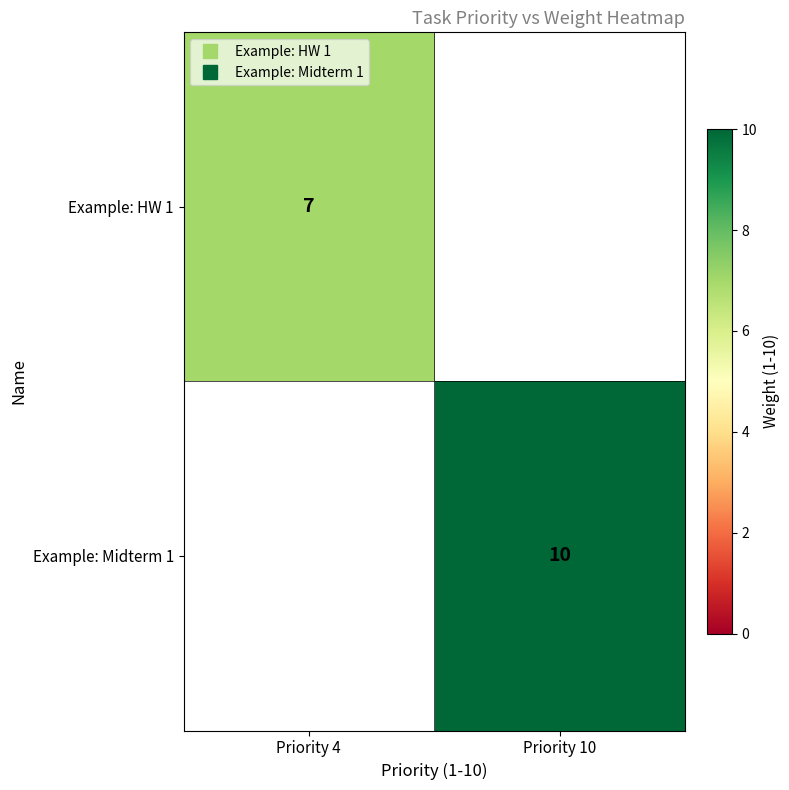

True or false: Example: HW 1 has a value of 7.0 at Priority 4.

True